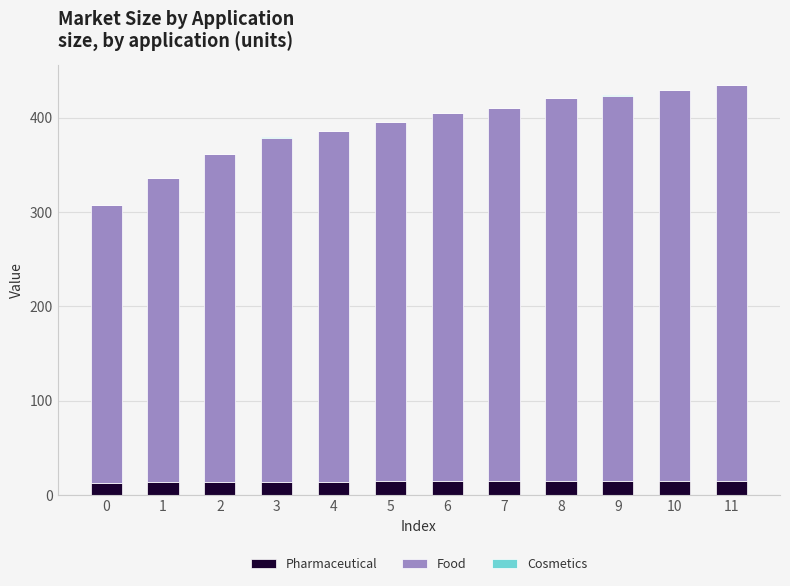

True or false: Pharmaceutical has a value of 15.2 at 11.

True